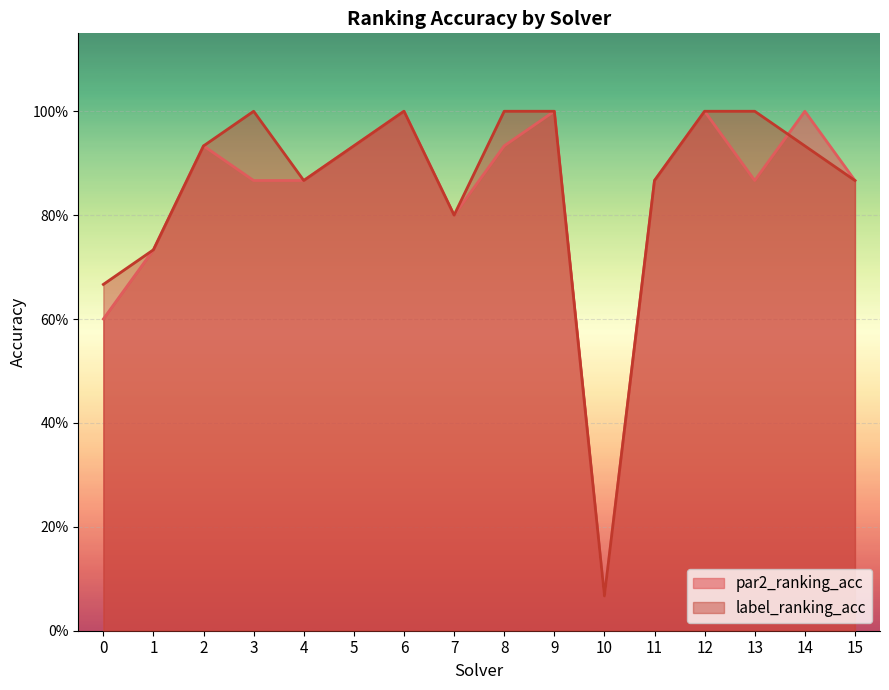

At how many categories does at least one series exceed 0?

16